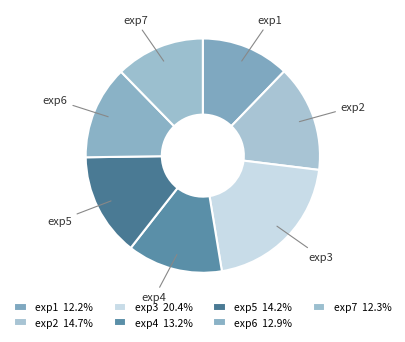

Between exp5 and exp3, which is larger?

exp3